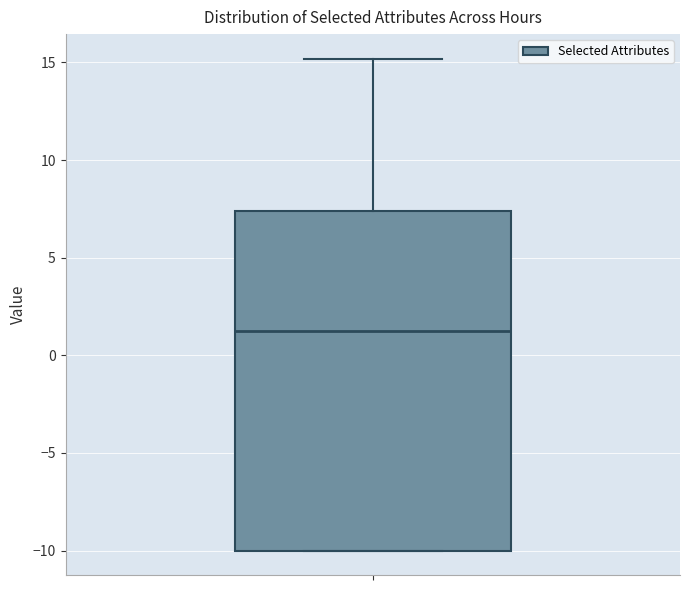

Read this box plot against the y-axis: the position of the median line, the range covered by the box, and the ends of both whiskers. The values are not printed on the chart, so give them approximately, as read against the axis.

median 1.0, box -10.0 to 7.5, whiskers -10.0 to 15.0